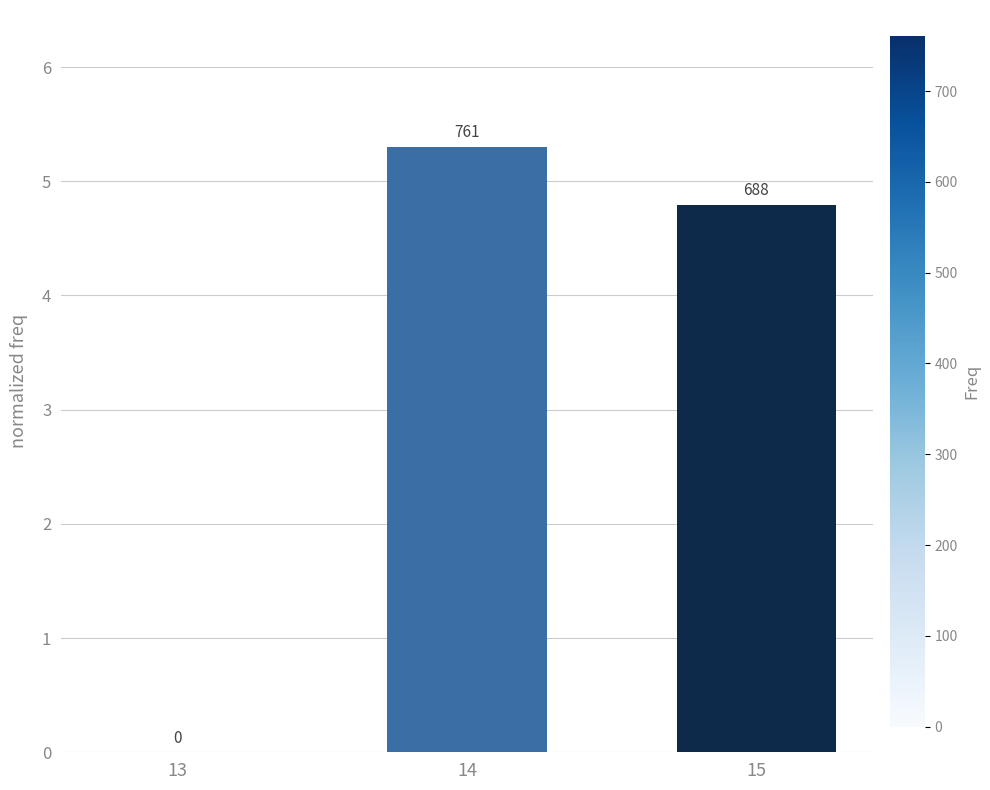

What is the difference between the second highest and minimum values?

4.8